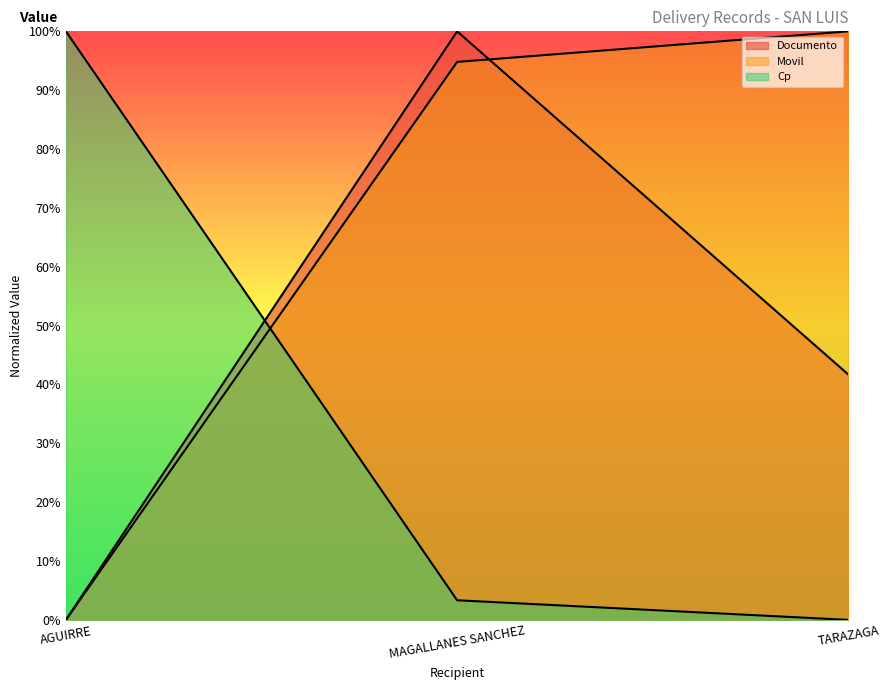

At which category is the sum across all series the highest?

MAGALLANES SANCHEZ